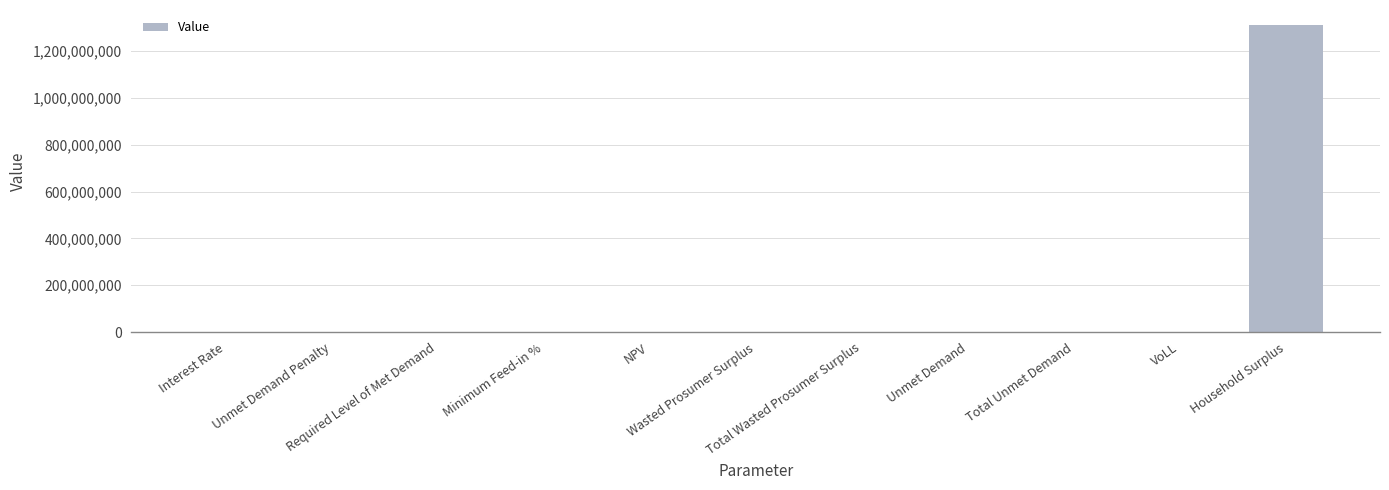

The value at Wasted Prosumer Surplus is 173398.7. True or false?

True